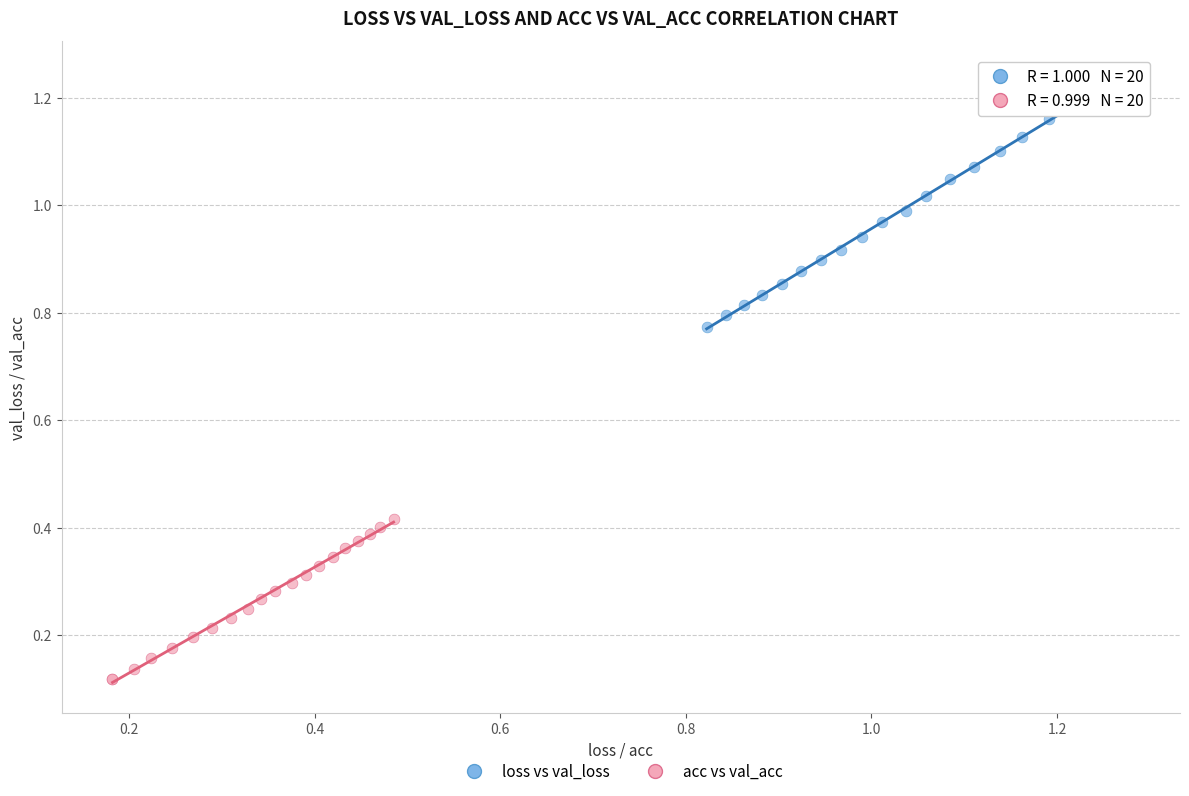

Which series contains the lowest Y value?

acc vs val_acc